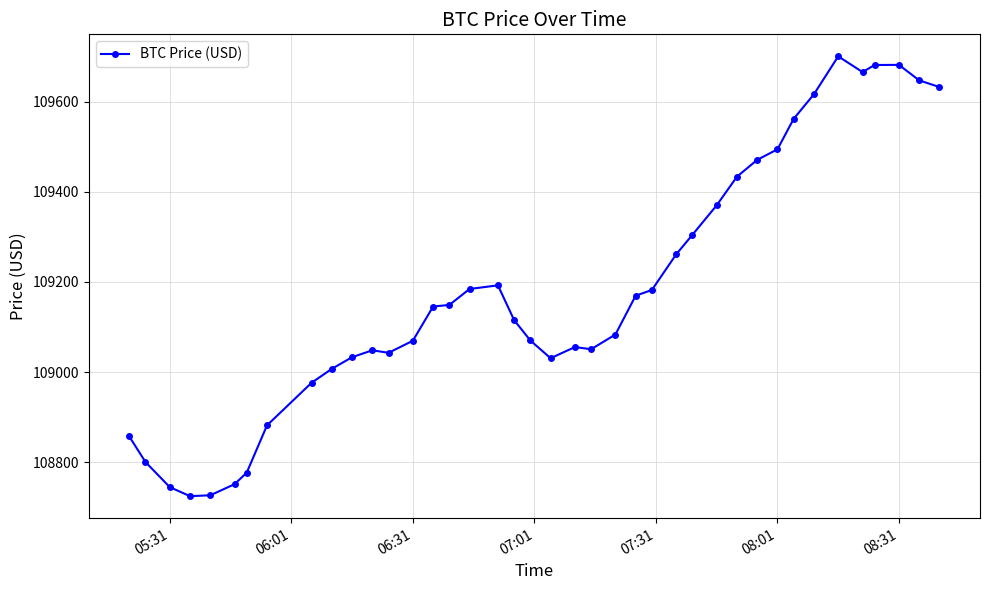

What is the smallest value displayed?

108725.0